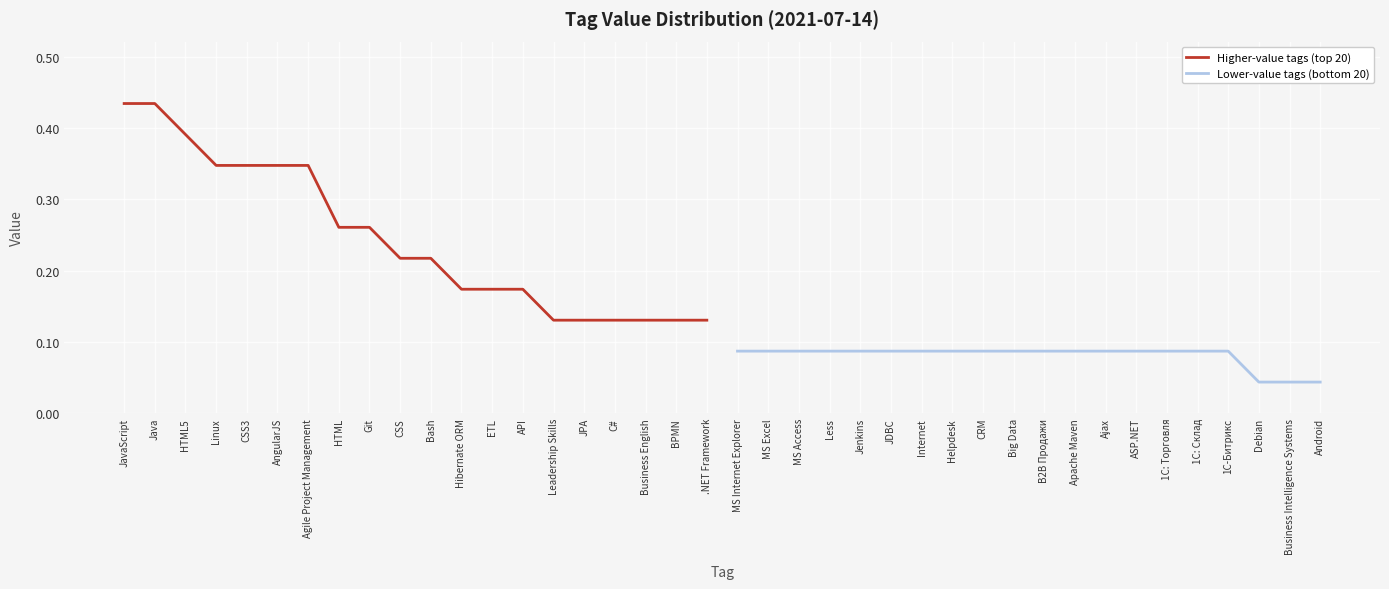

True or false: Higher-value tags (top 20) has a value of 0.2 at JavaScript.

False